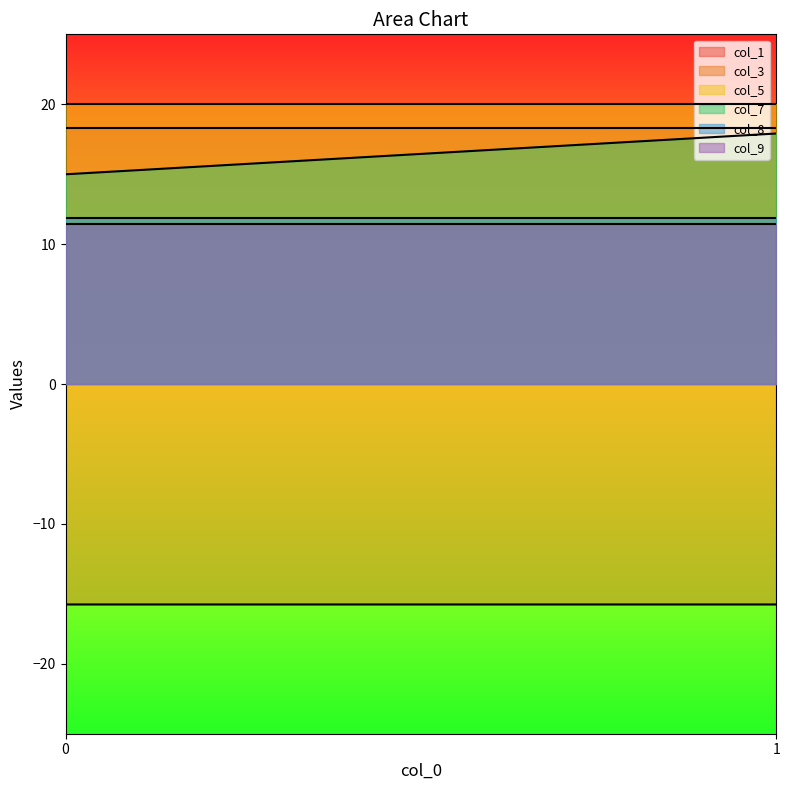

What is the spread (max minus min) of values at 0?

35.8